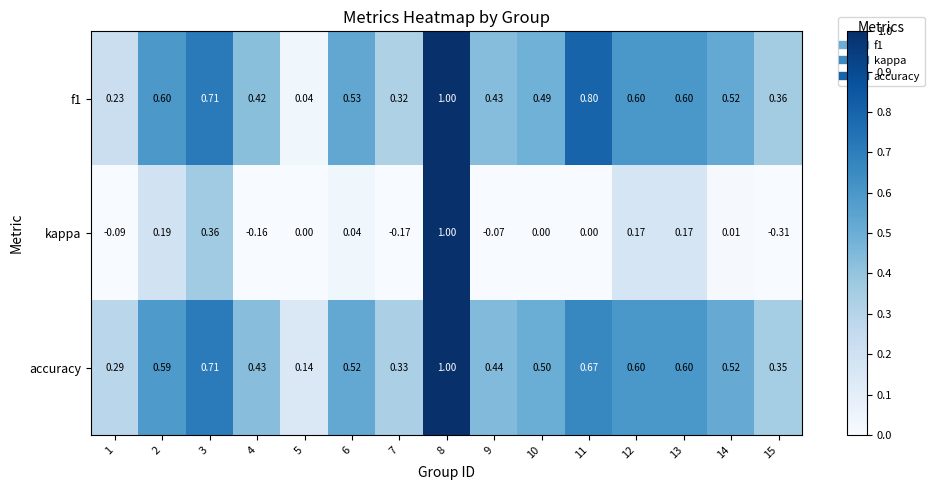

At which category is the sum across all series the highest?

8